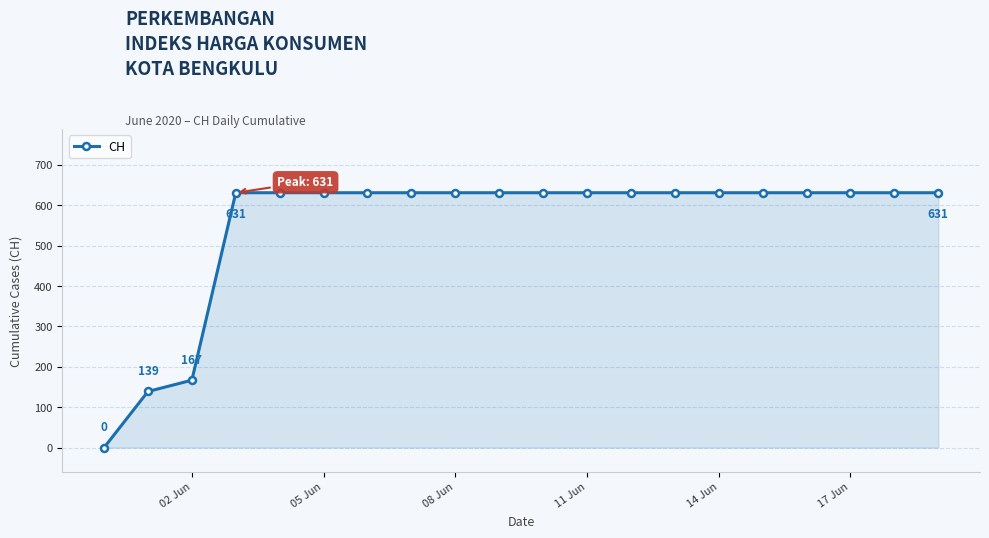

What is the maximum value shown in the chart?

631